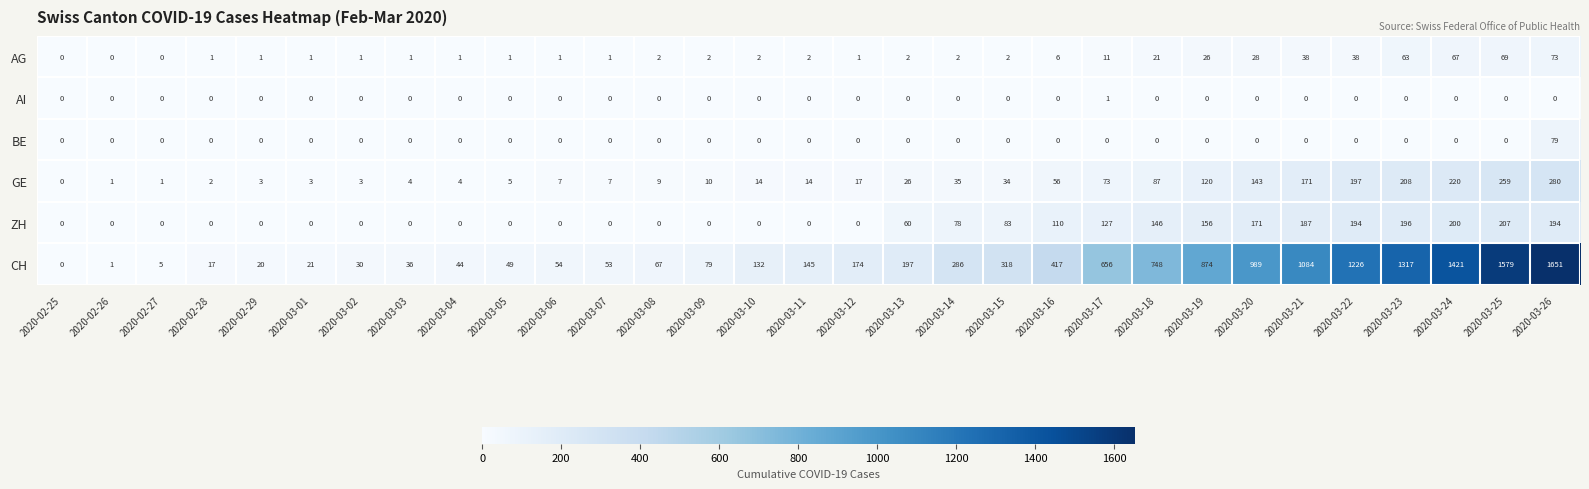

What is the spread (max minus min) of values at 2020-03-15?

318